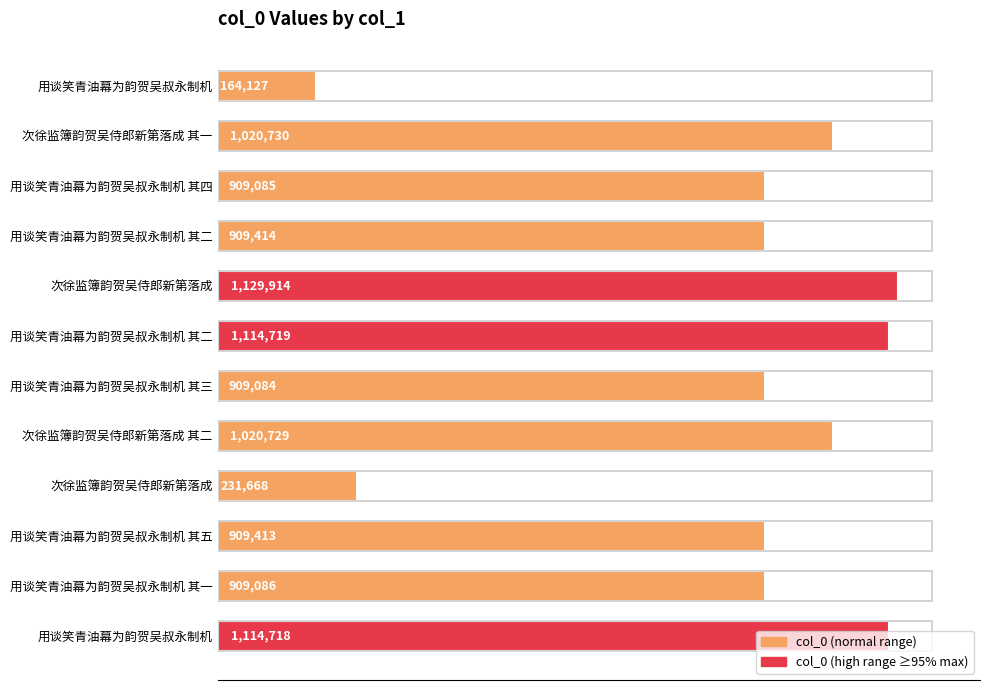

Does the chart contain any negative values?

No